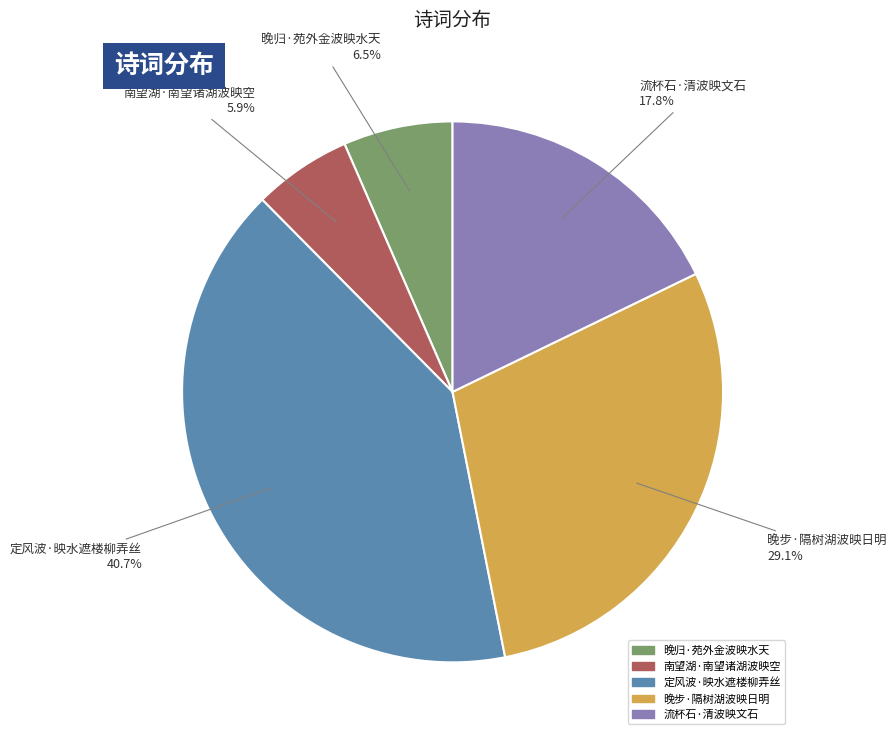

Which category has the smallest portion of the pie?

南望湖·南望诸湖波映空